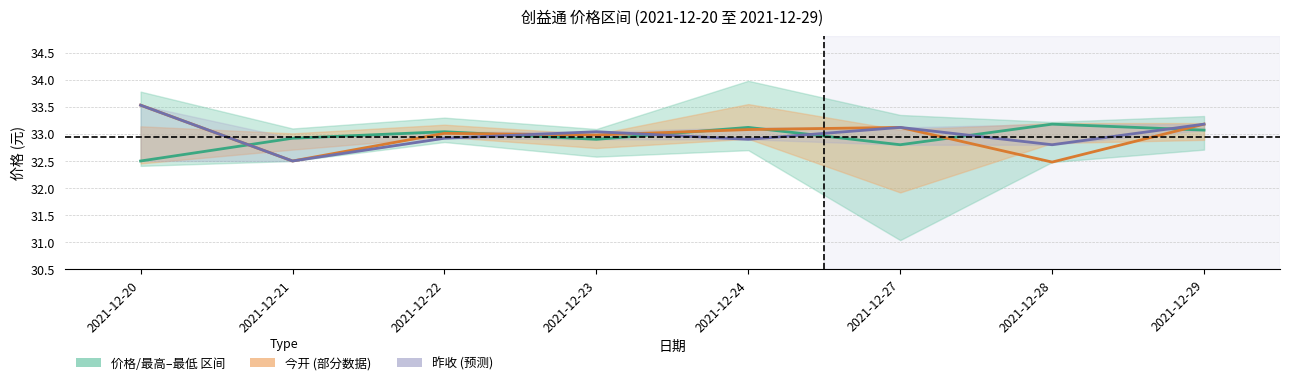

At how many categories does at least one series exceed 32?

8